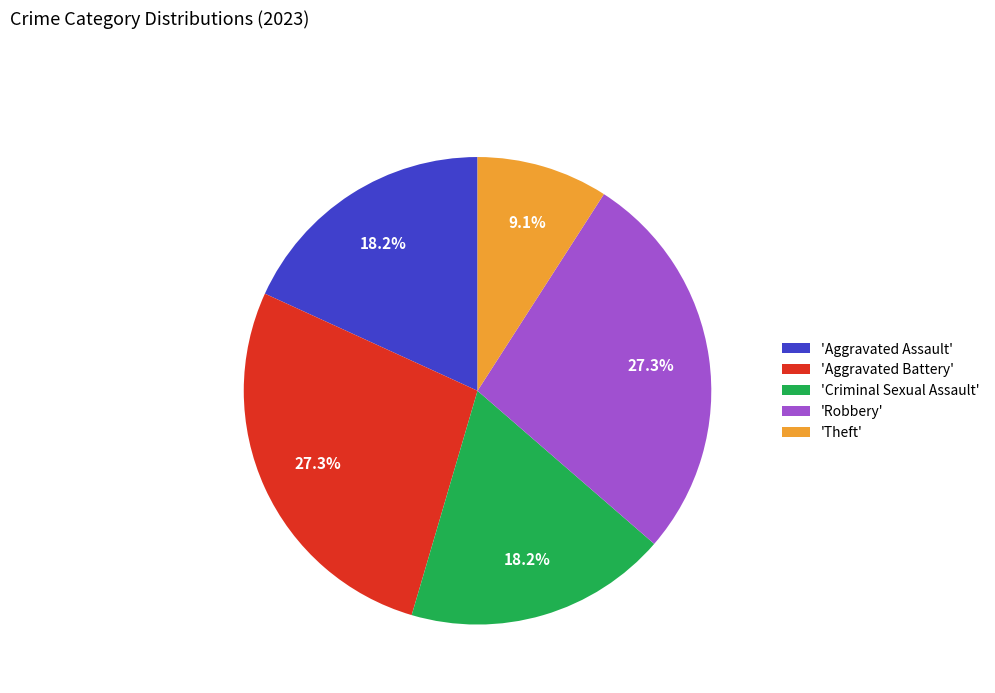

Combined, do 'Aggravated Assault' and 'Criminal Sexual Assault' account for over 50%?

No